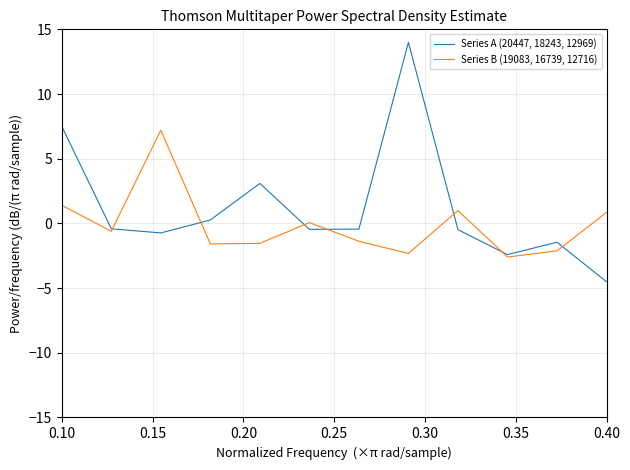

Rank the series by their average value, from highest to lowest.

Series A (20447, 18243, 12969), Series B (19083, 16739, 12716)